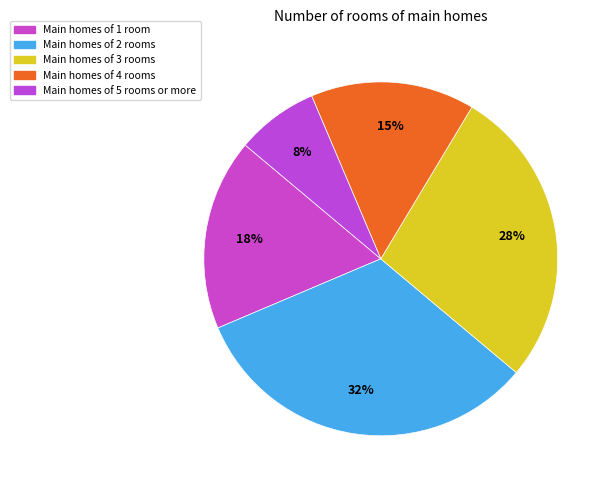

How many slices are in this pie chart?

5